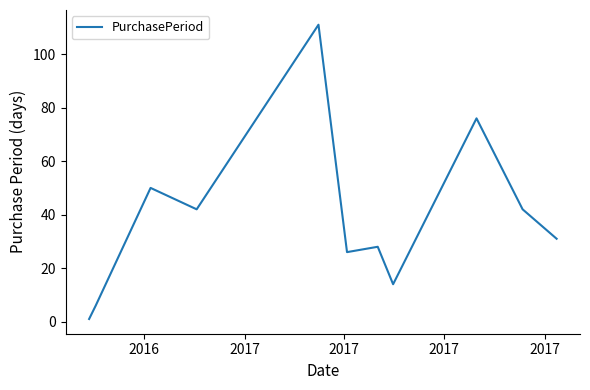

How many lines are shown in the chart?

1